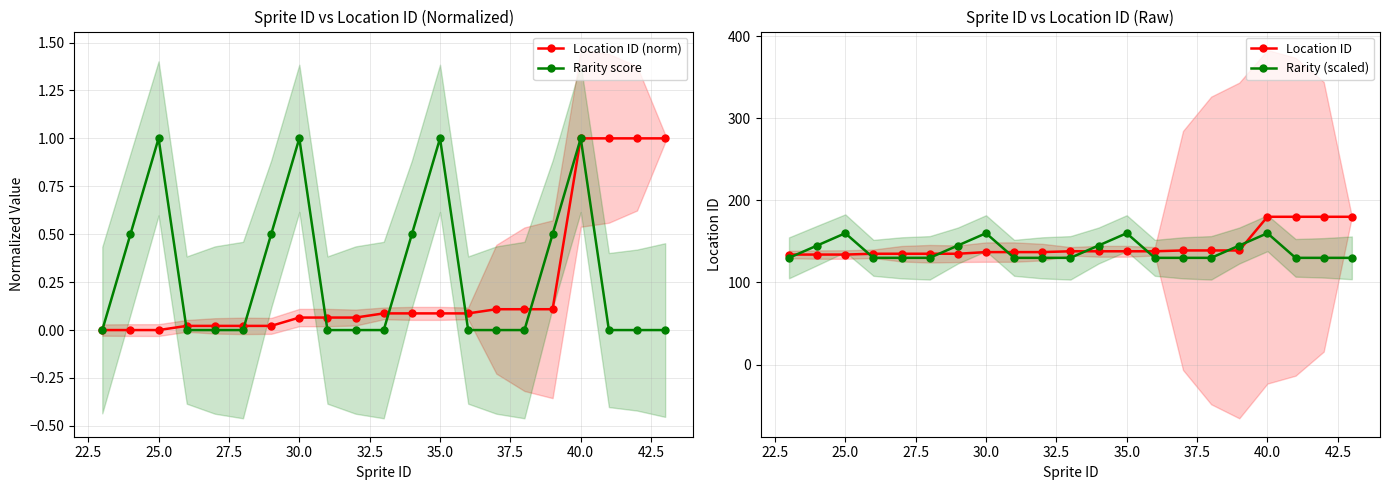

What is the maximum value for Rarity score?

1.0